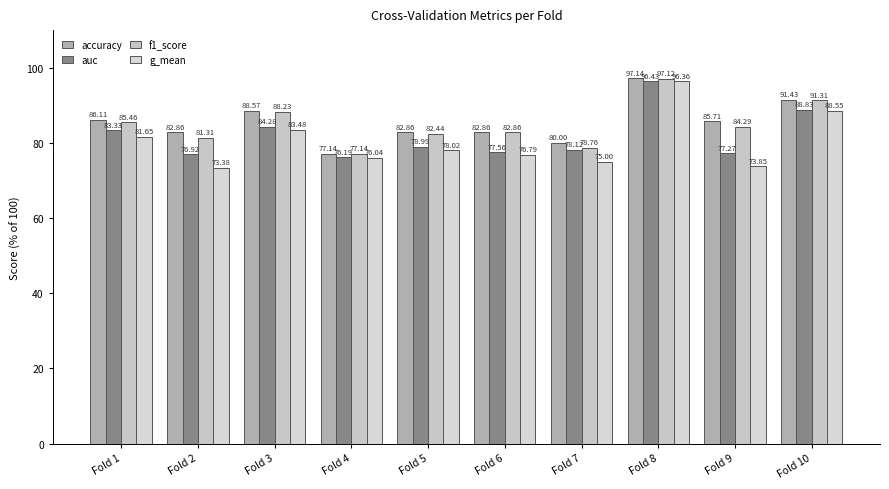

True or false: g_mean has a value of 96.4 at Fold 8.

True